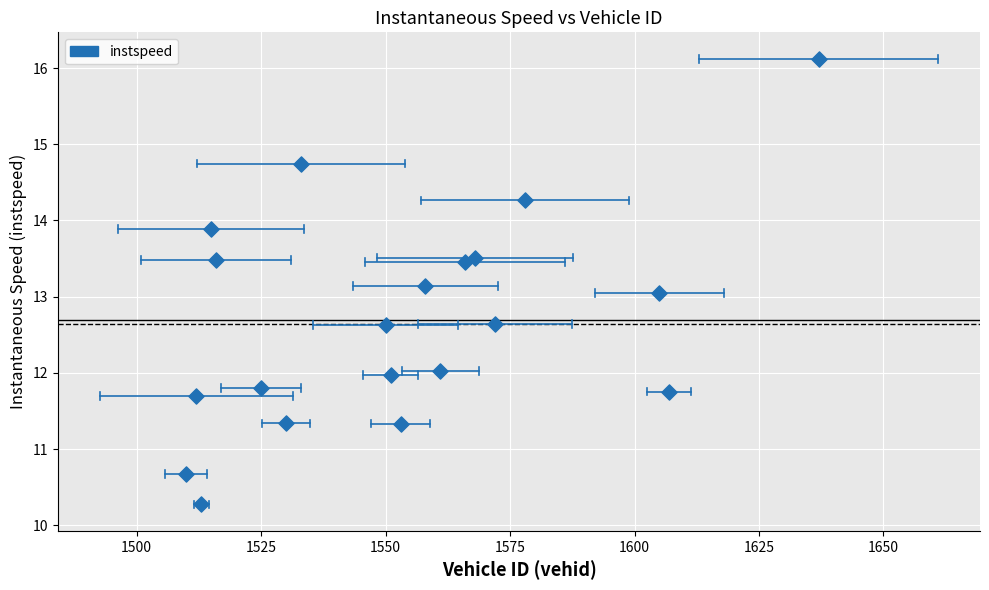

What is the range of X values (max minus min)?

127.0